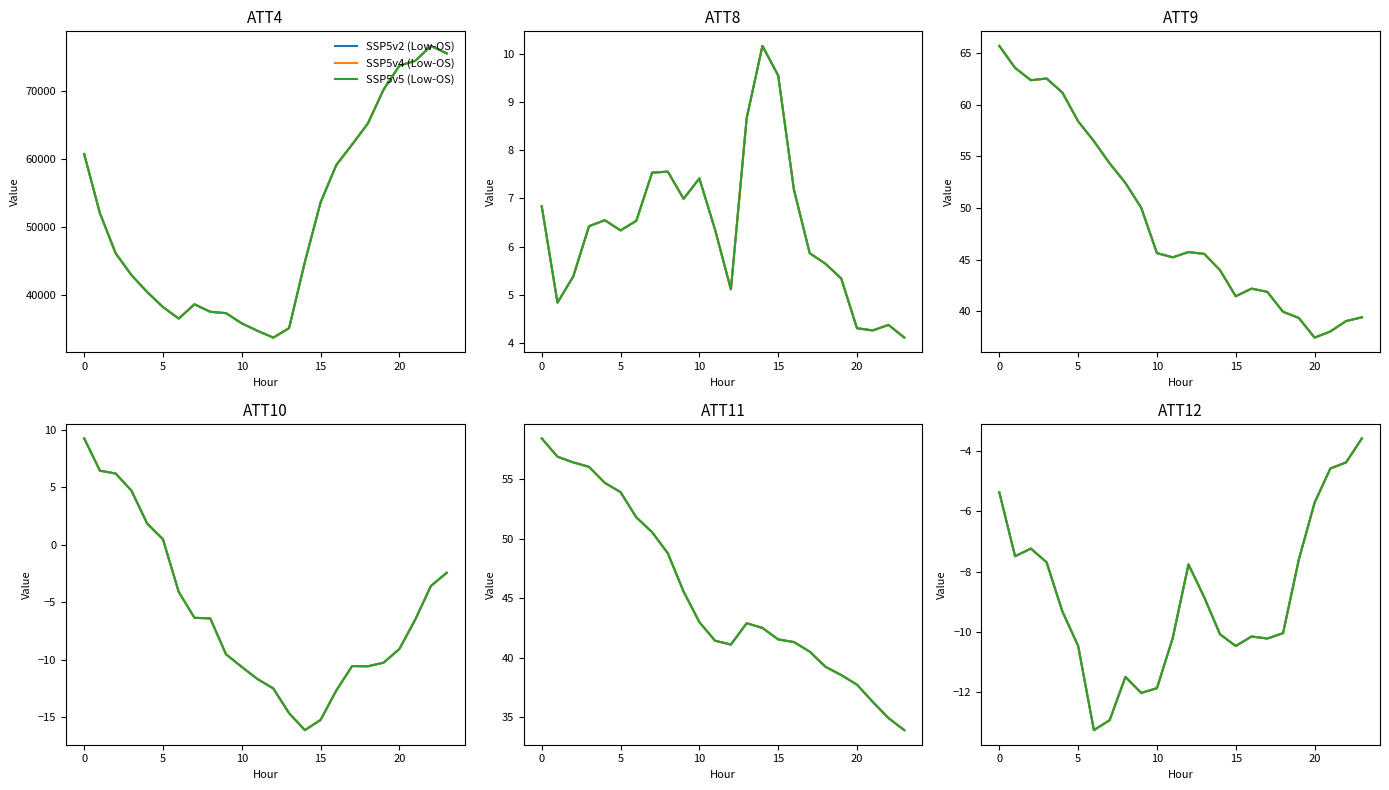

What is the difference between the maximum and minimum values in the SSP5v2 (Low-OS) series?

9.7